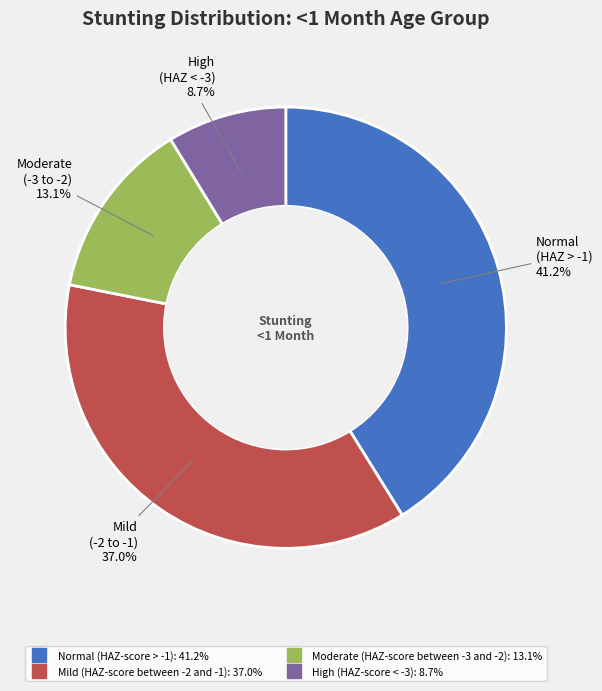

The High (HAZ-score < -3) slice represents 14% of the pie. True or false?

False